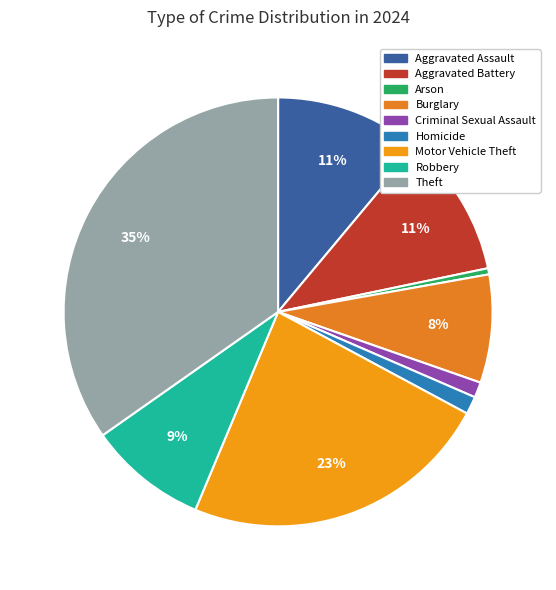

Approximately how many times larger is the value at Aggravated Battery compared to Theft?

0.3